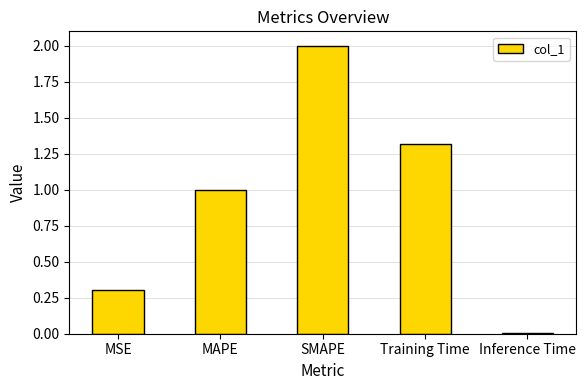

What is the change in value from MSE to Training Time?

+1.0